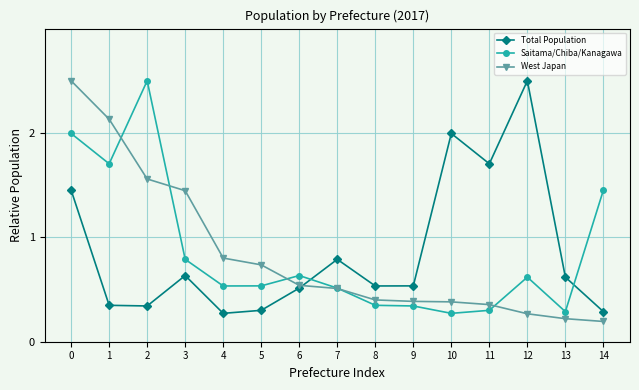

At which label does West Japan reach its minimum?

14